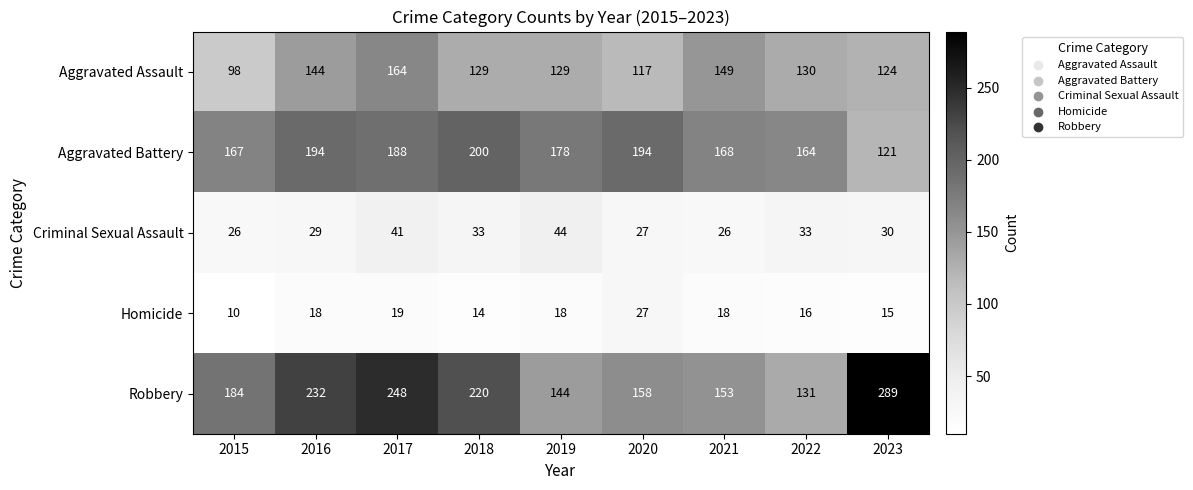

What is the total value across all series at 2018?

596